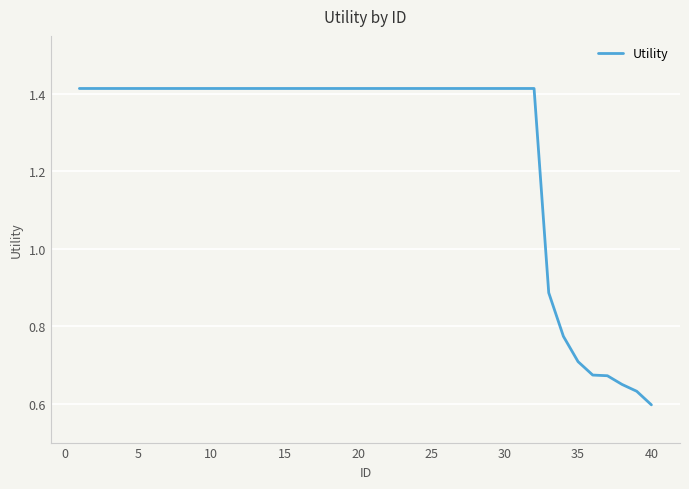

Which label corresponds to the smallest value in the chart?

40